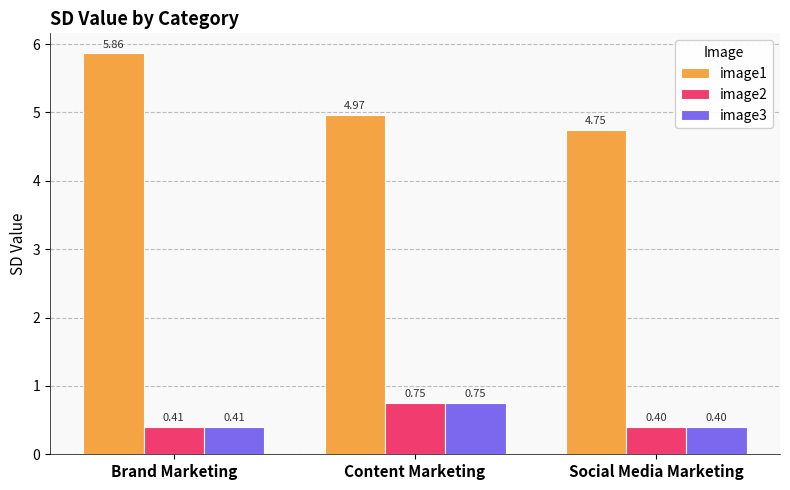

Does the chart contain stacked bars?

No